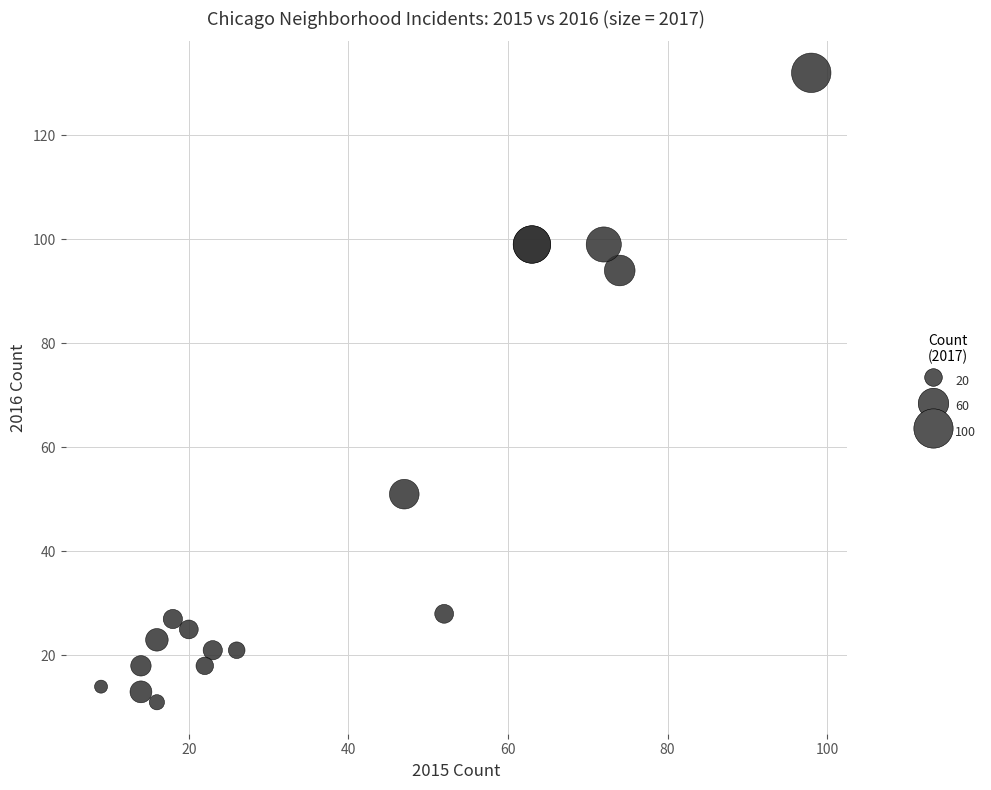

What Y value in the scatter plot is closest to 71?

51